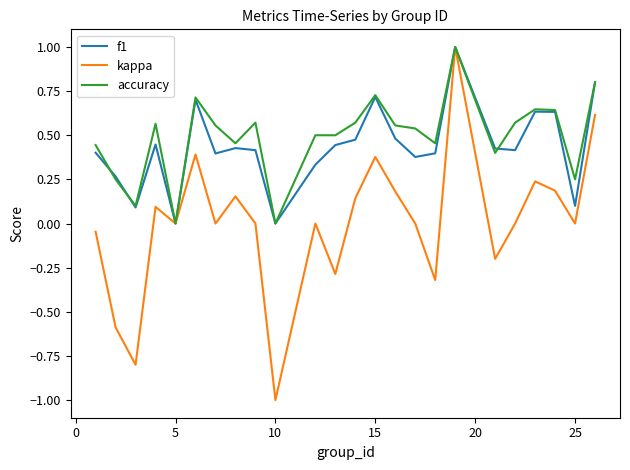

What are all the series names shown in the legend?

f1, kappa, accuracy